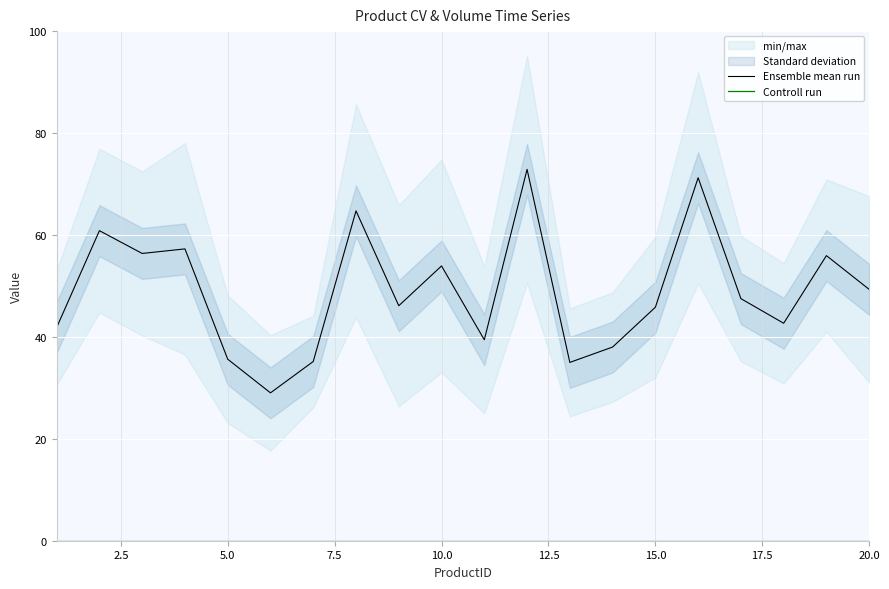

What is the difference between the second highest and second lowest values in the Ensemble mean run series?

36.2